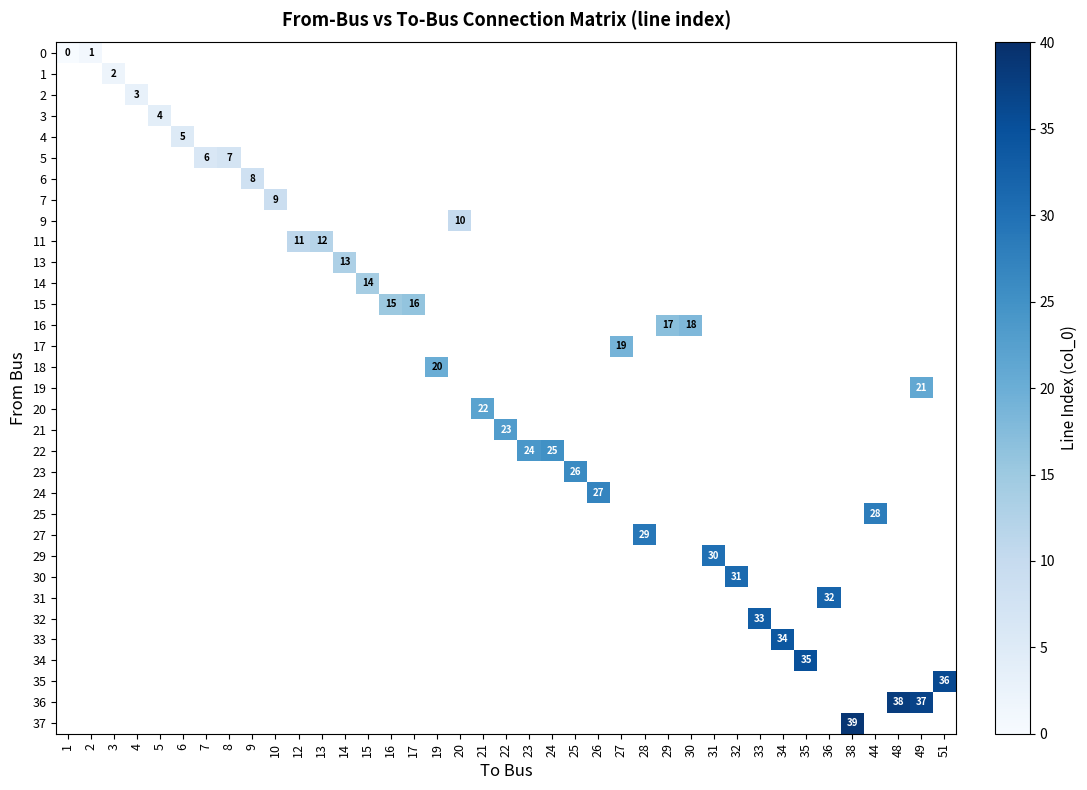

What is the maximum value for 0?

1.0